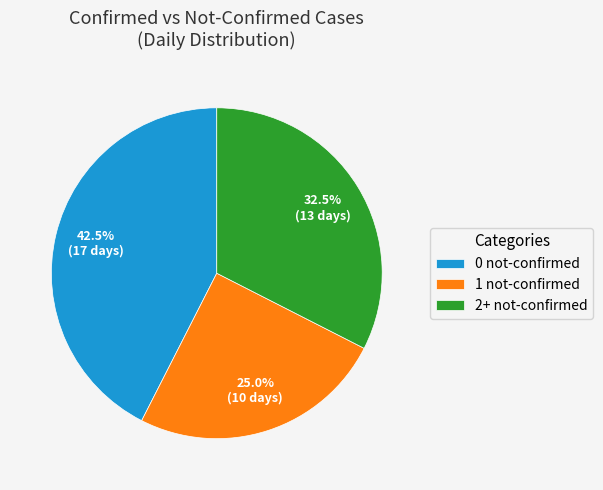

Which category has the smallest portion of the pie?

1 not-confirmed